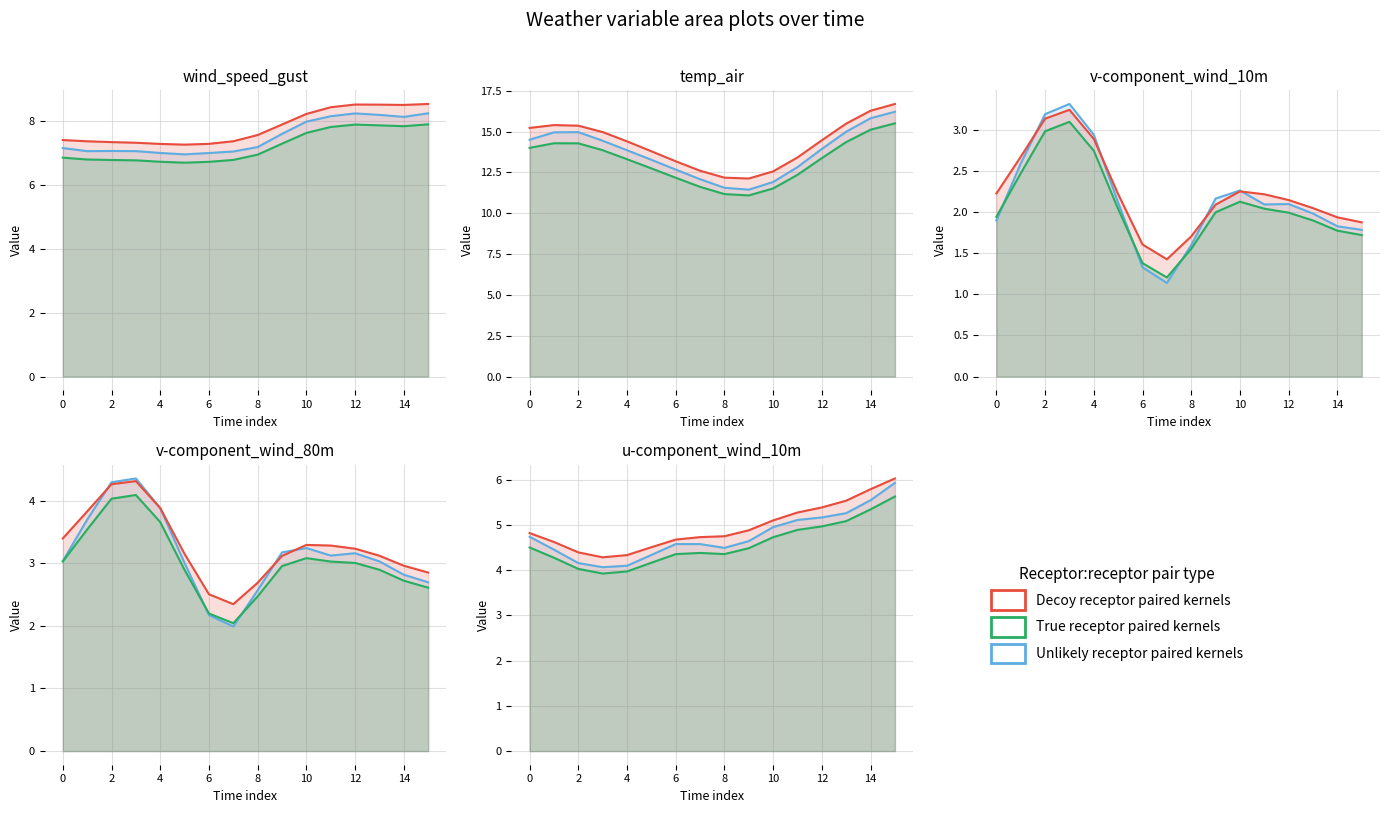

True or false: wind_speed_gust and u-component_wind_10m cross at least once.

False